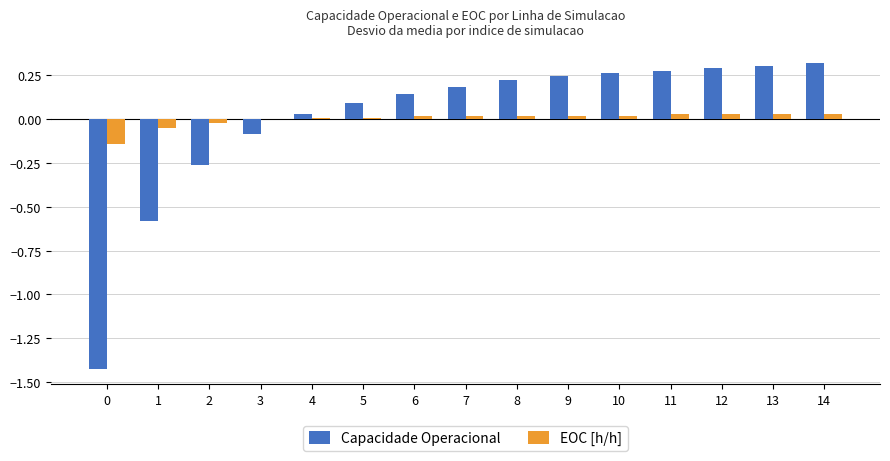

The Capacidade Operacional series shows 0.1 at 10. True or false?

False